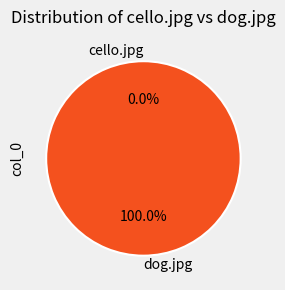

Rank the categories by value from lowest to highest.

cello.jpg, dog.jpg